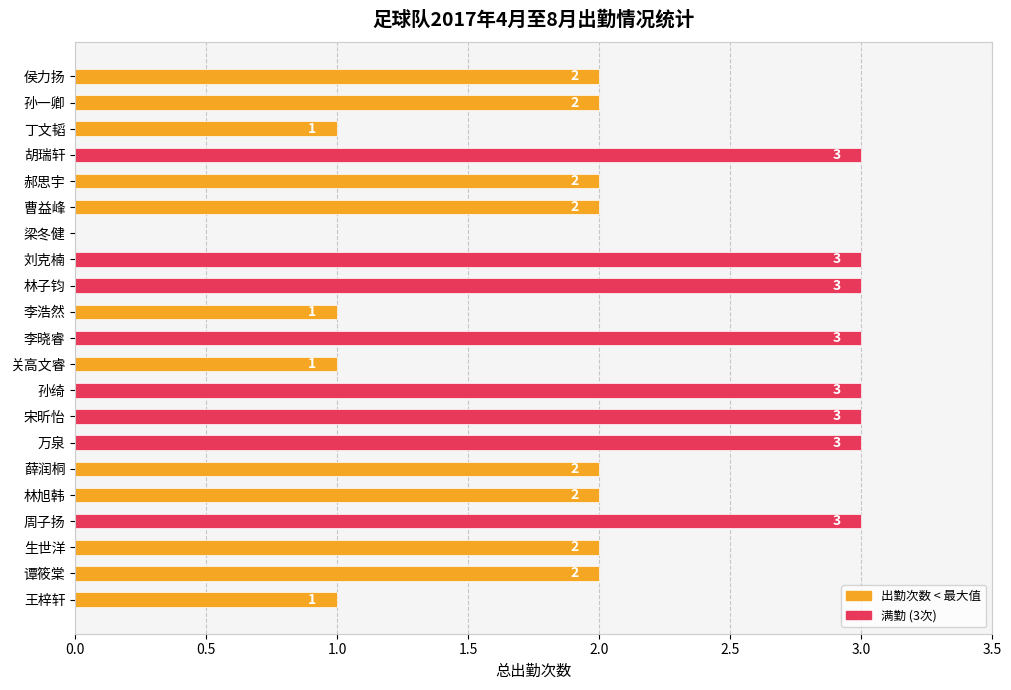

What is the ratio of the value at 侯力扬 to the value at 曹益峰?

1.0